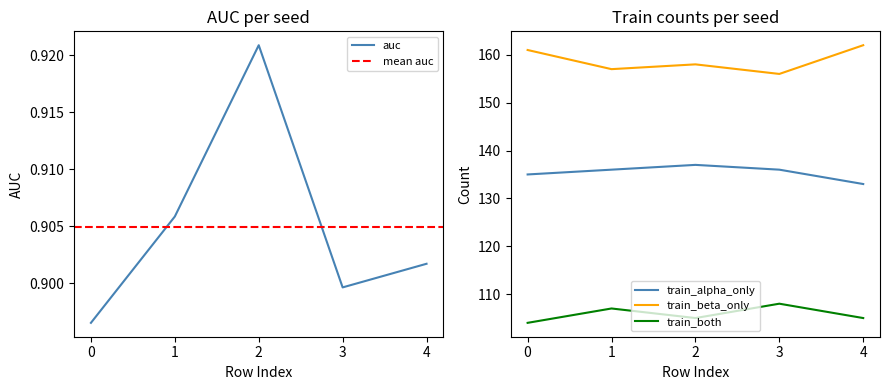

Which series has the largest total across all categories?

train_beta_only